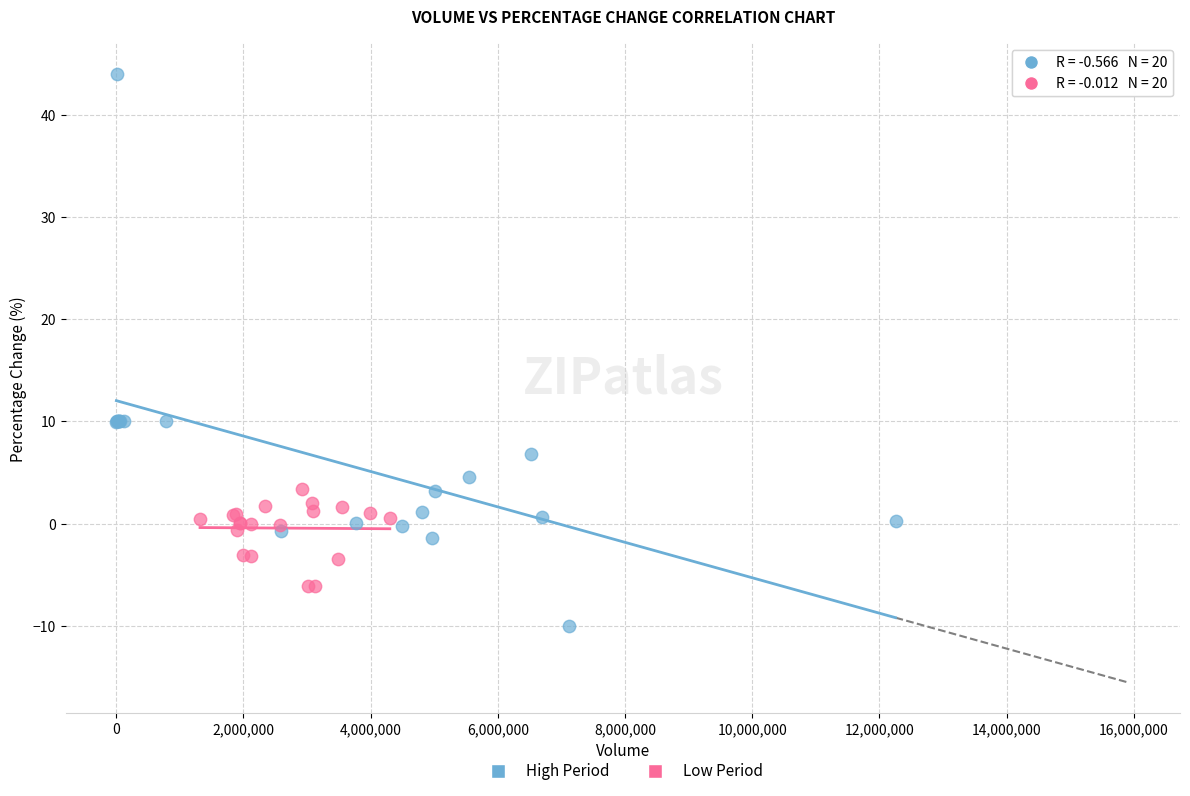

Which series has the largest Y range (max minus min)?

High Period